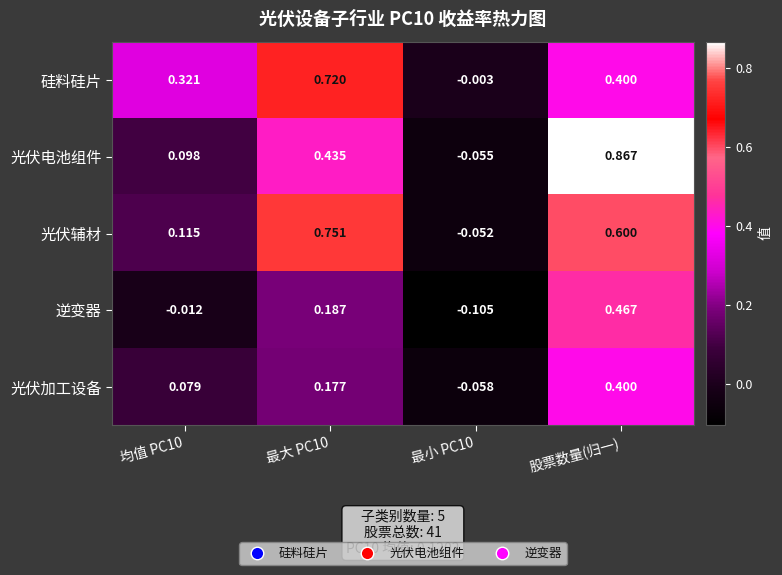

Which series changed the most between 最大 PC10 and 股票数量(归一)?

光伏电池组件